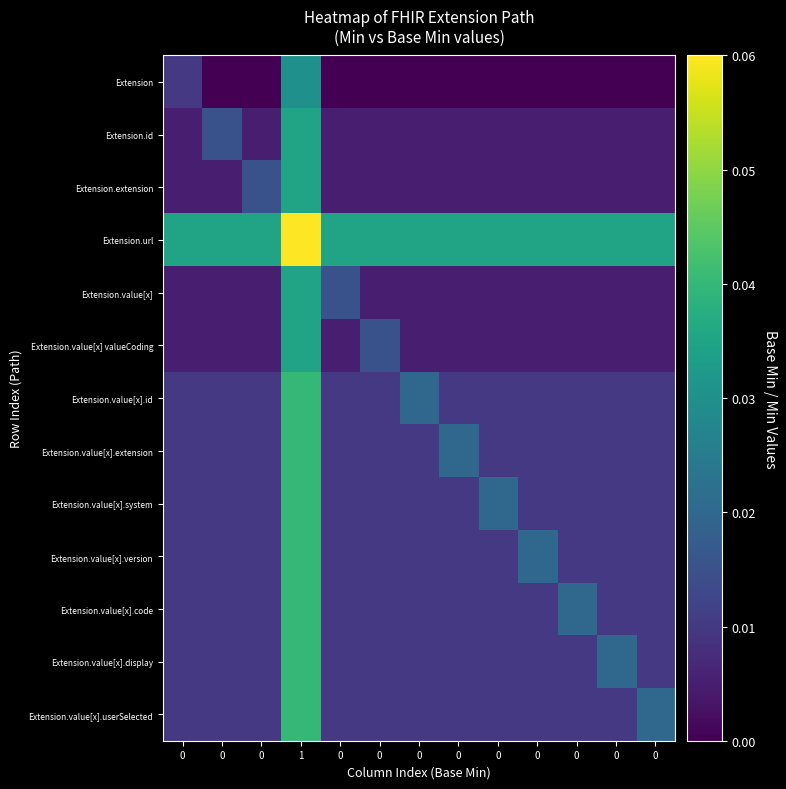

What is the greatest value displayed?

0.1